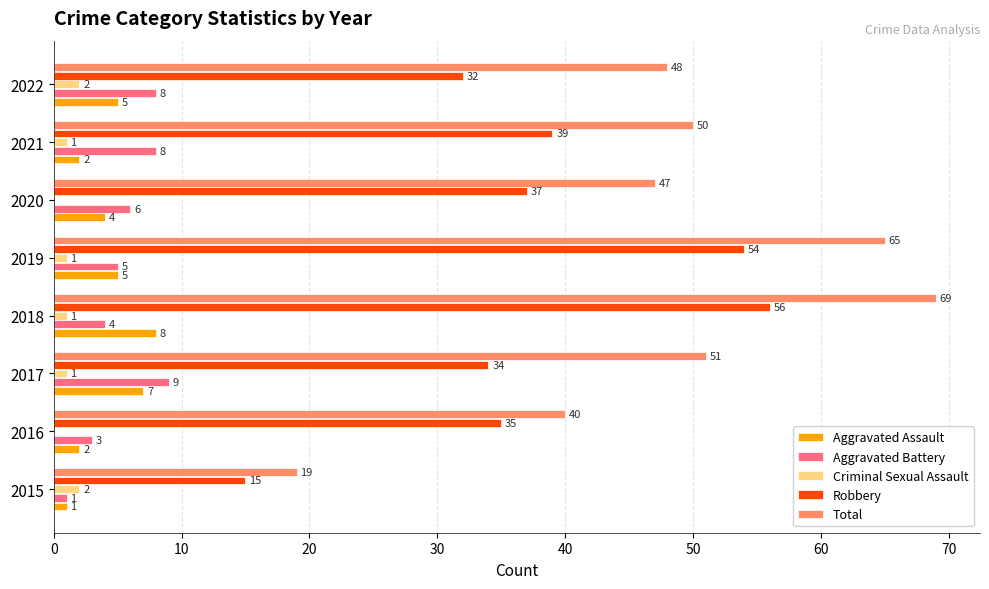

What is the greatest value displayed?

69